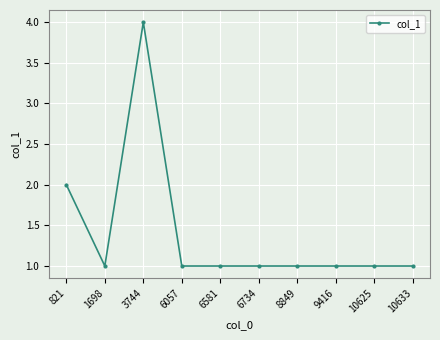

Where is the first local maximum?

3744